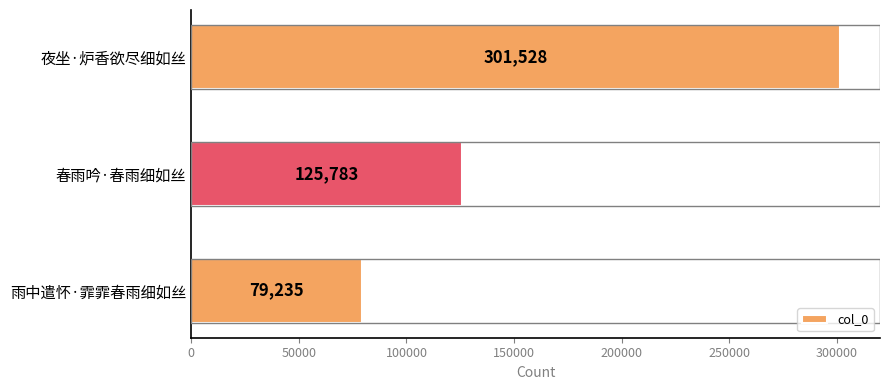

What value does the data have at 春雨吟·春雨细如丝?

125783